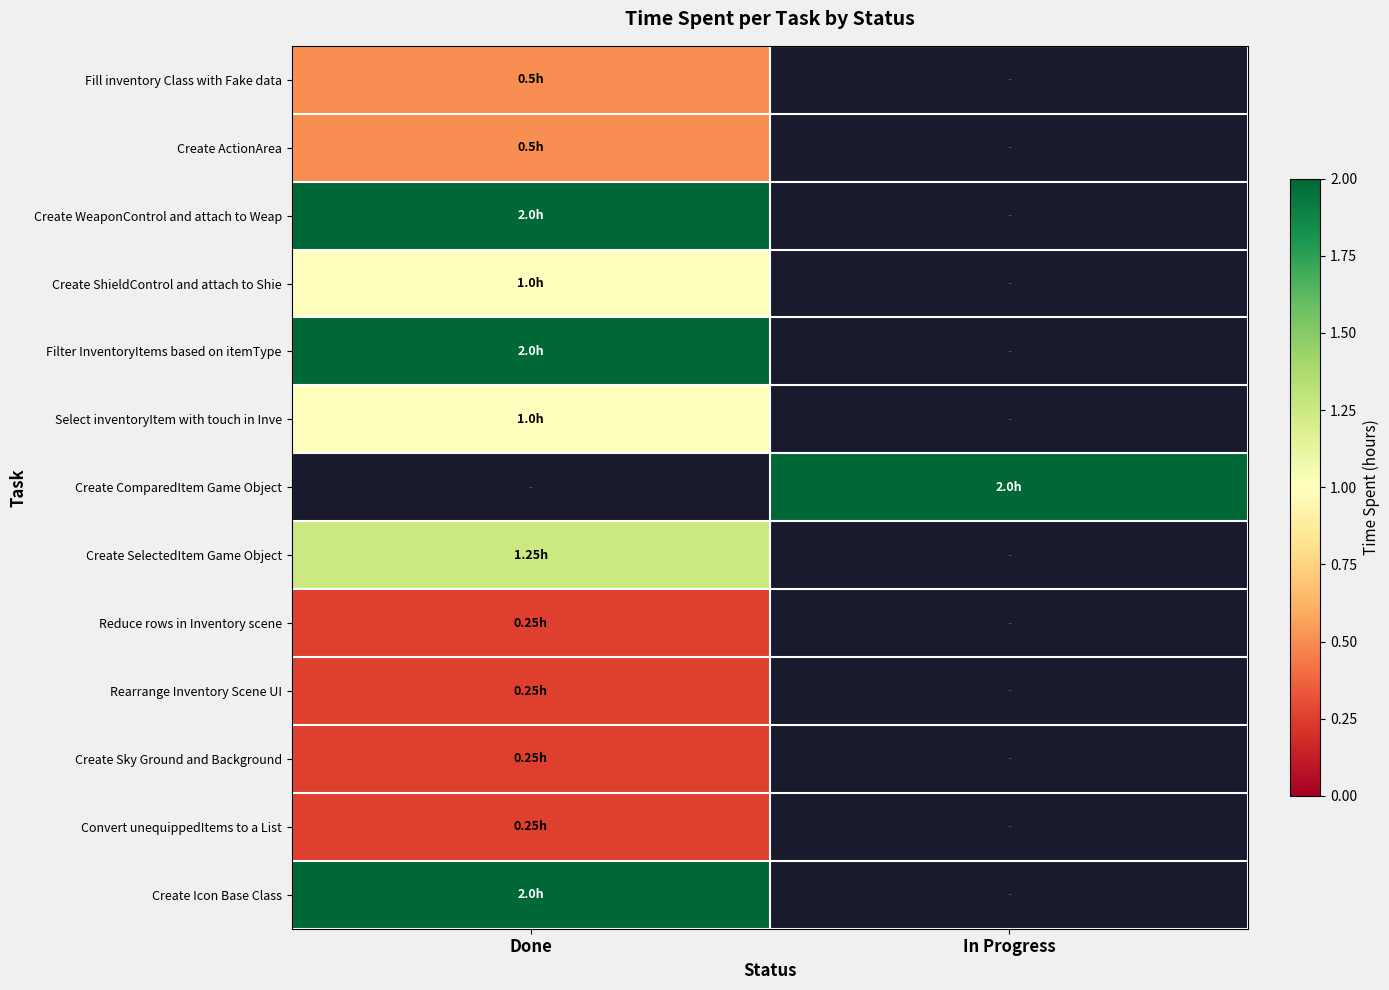

Rank the series at Done from lowest to highest value.

Reduce rows in Inventory scene, Rearrange Inventory Scene UI, Create Sky Ground and Background, Convert unequippedItems to a List, Fill inventory Class with Fake data, Create ActionArea, Create ShieldControl and attach to Shie, Select inventoryItem with touch in Inve, Create SelectedItem Game Object, Create WeaponControl and attach to Weap, Filter InventoryItems based on itemType, Create ComparedItem Game Object, Create Icon Base Class